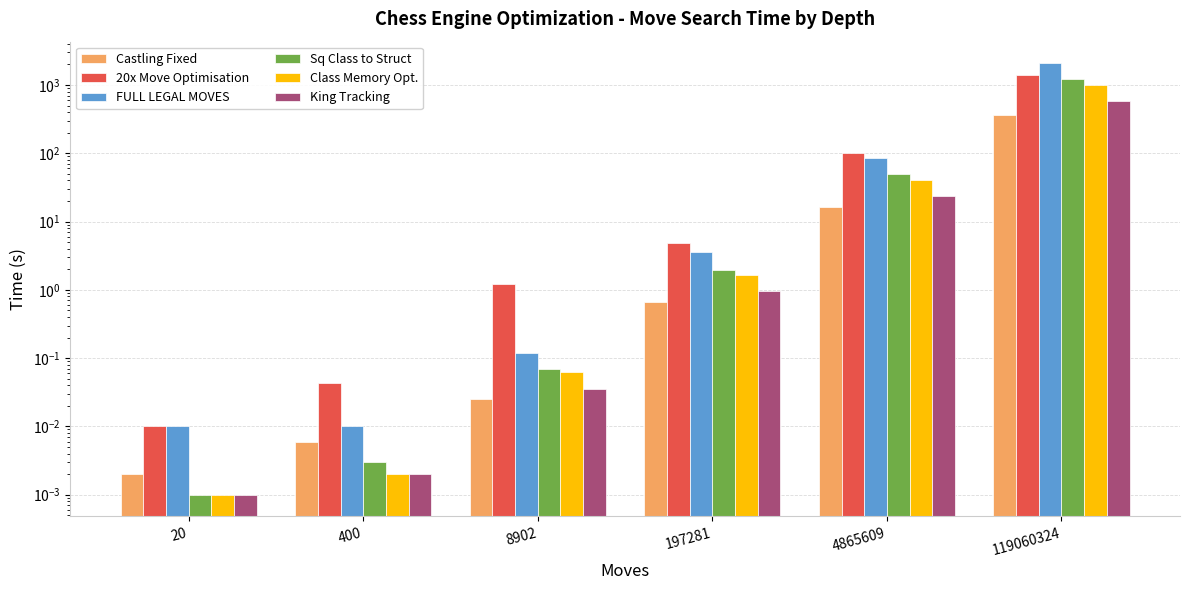

What is the difference between the Castling Fixed values at 400 and 4865609?

16.5